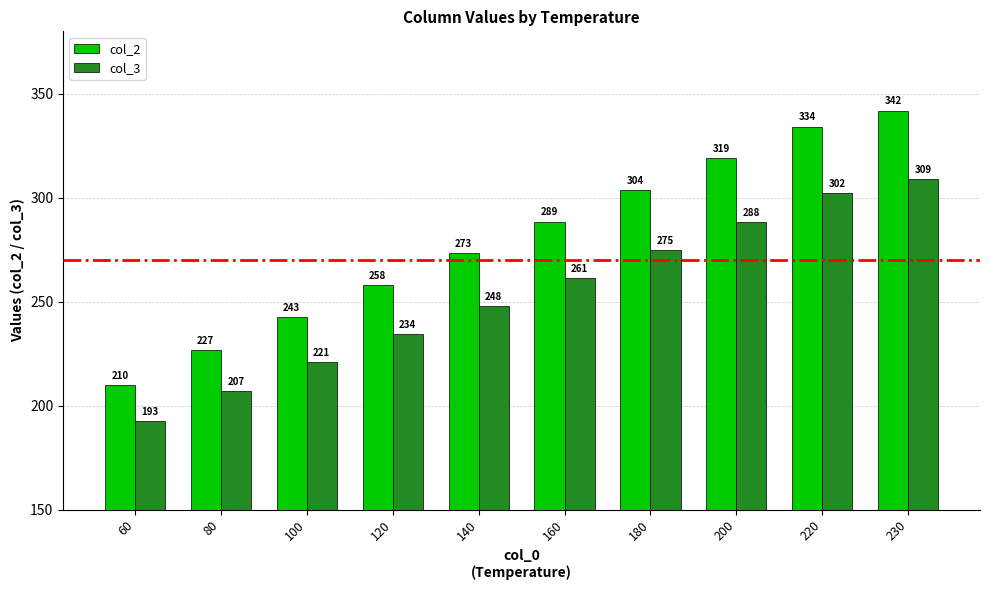

What is the sum of all col_3 values?

2539.1